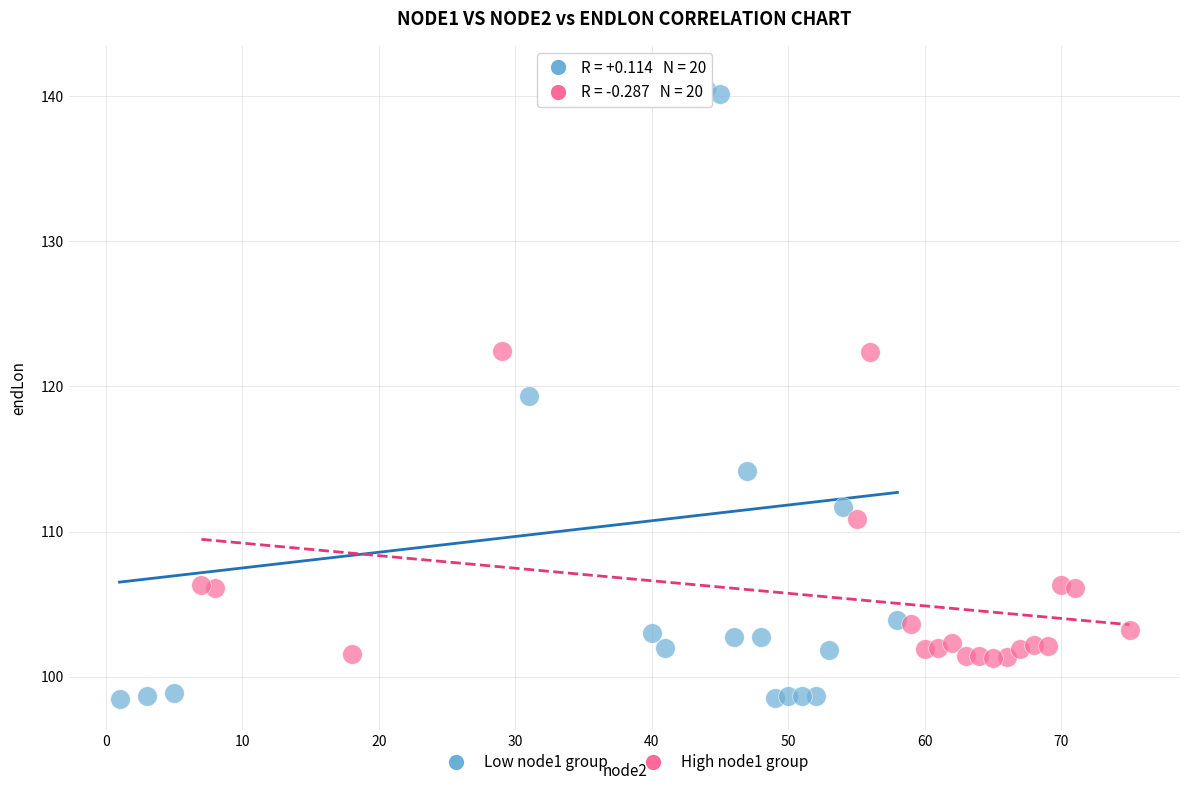

Which series reaches the maximum Y coordinate?

Low node1 group